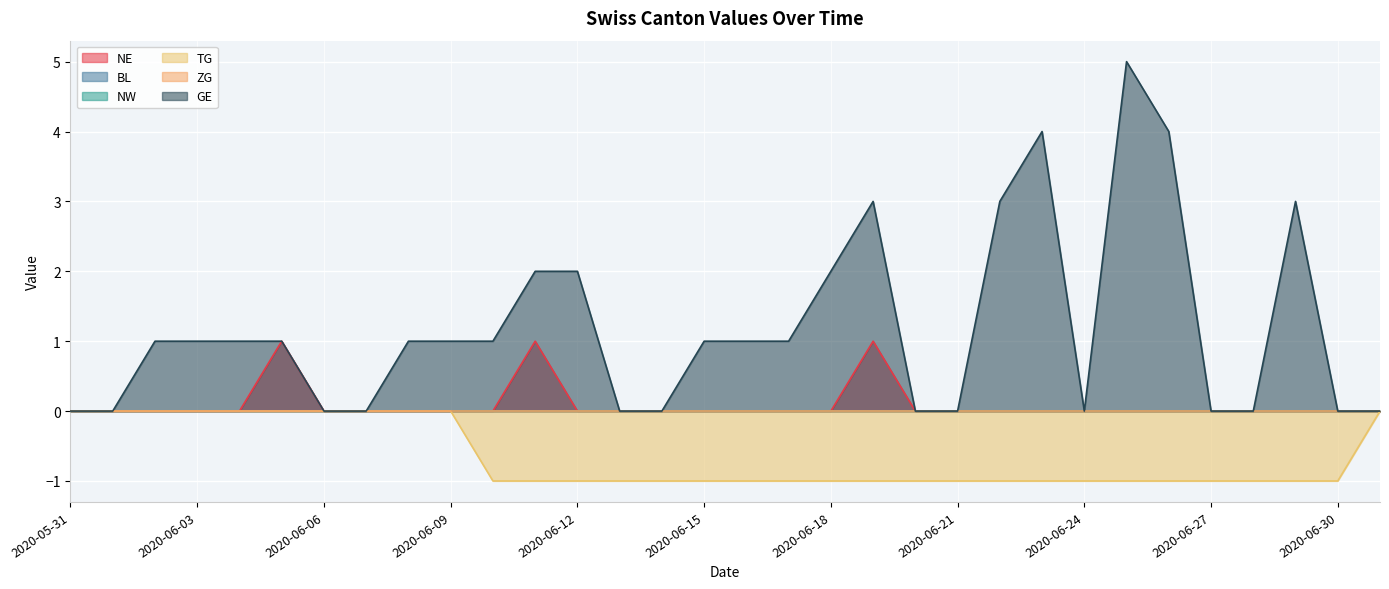

At how many categories does at least one series exceed 0?

19